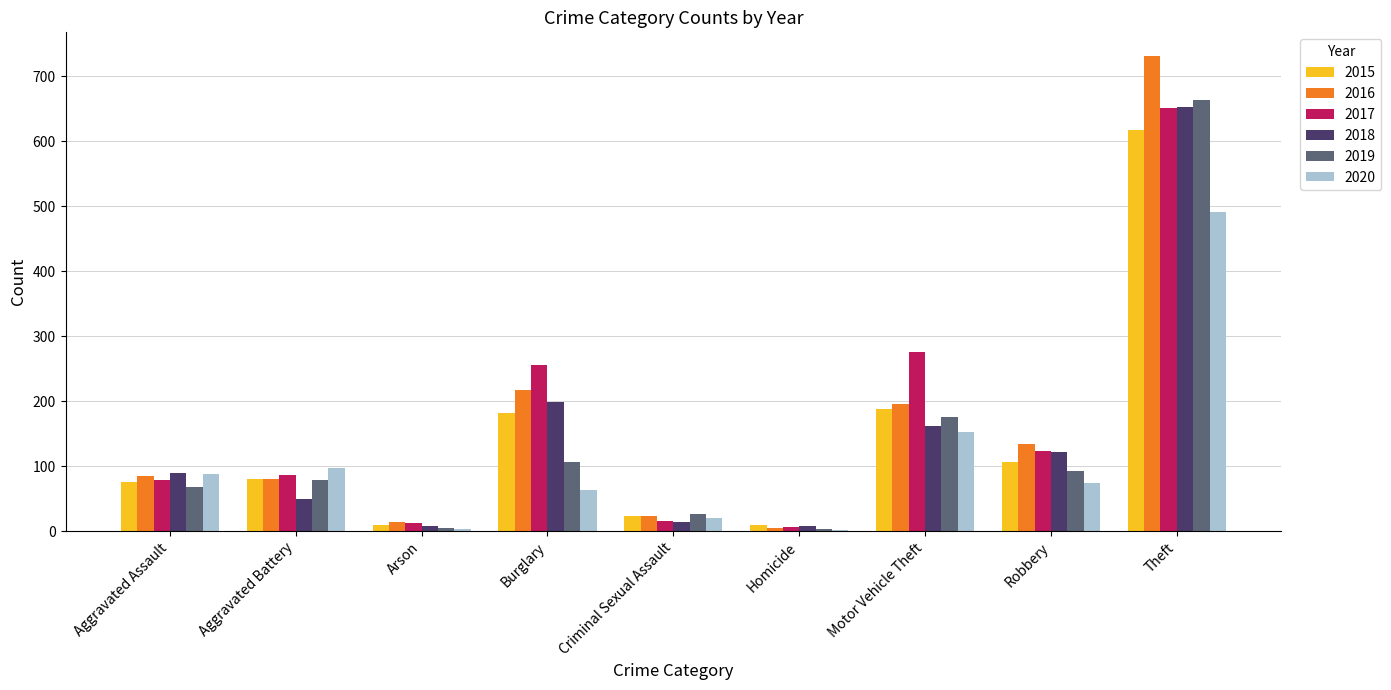

At which label does 2017 reach its peak?

Theft